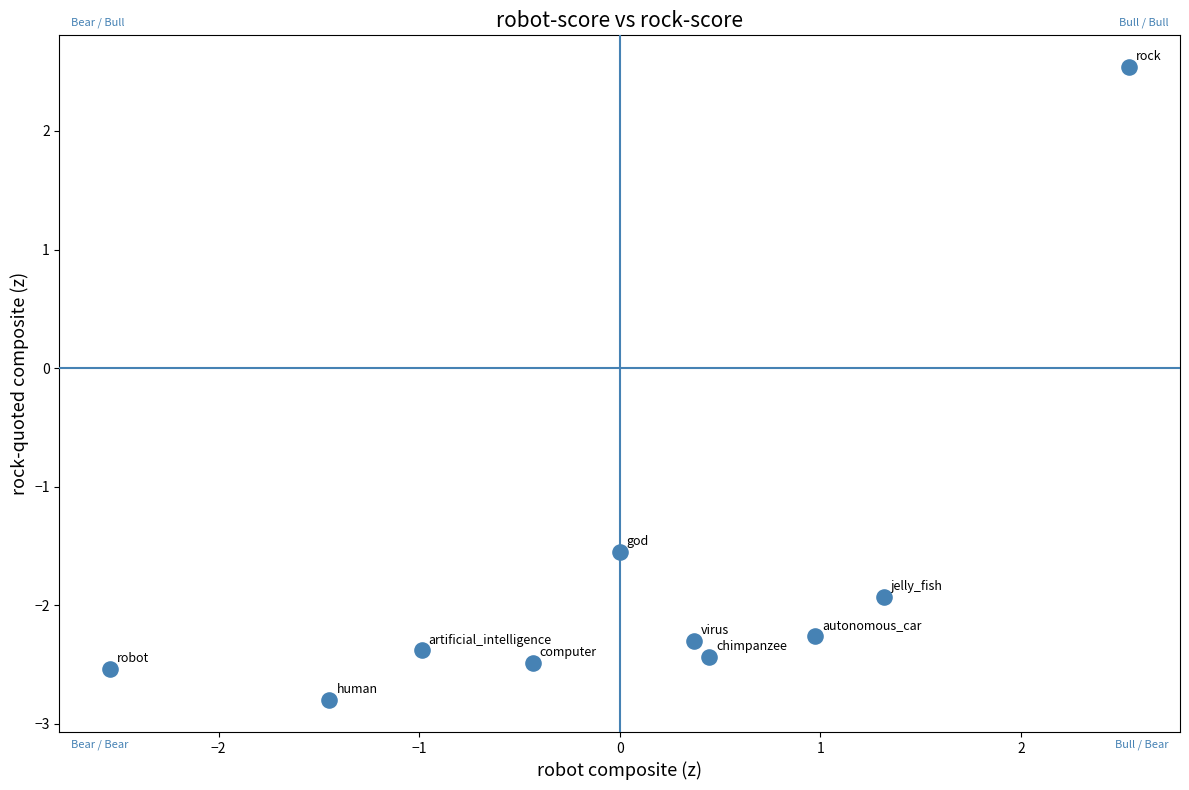

What is the average Y value?

-1.8